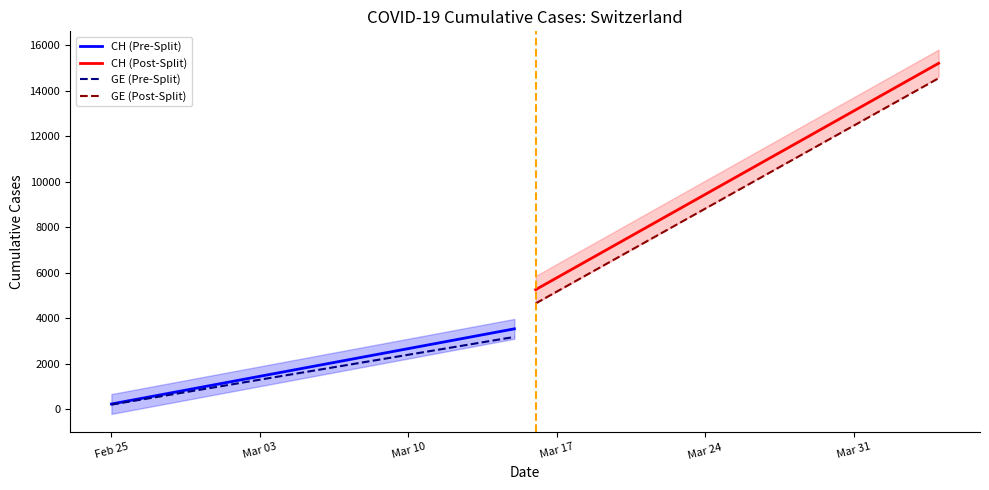

Is this an area chart (filled region under the line)?

No